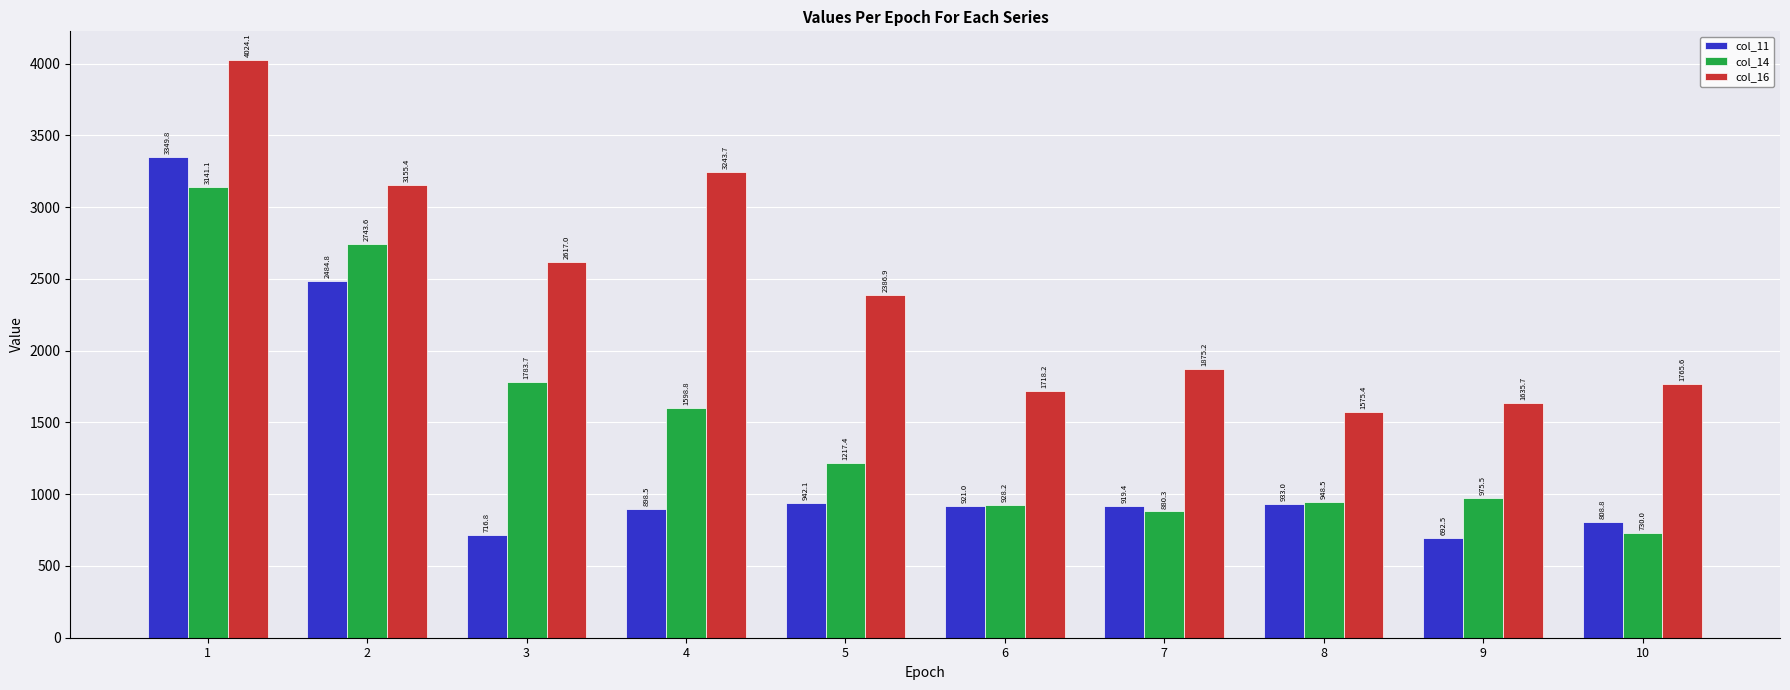

Reading right to left, transcribe all the data shown in this chart.

col_11: 10=808.8	9=692.5	8=933.0	7=919.4	6=921.0	5=942.1	4=898.5	3=716.8	2=2484.8	1=3349.8
col_14: 10=730.0	9=975.5	8=948.5	7=880.3	6=928.2	5=1217.4	4=1598.8	3=1783.7	2=2743.6	1=3141.1
col_16: 10=1765.6	9=1635.7	8=1575.4	7=1875.2	6=1718.2	5=2386.9	4=3243.7	3=2617.0	2=3155.4	1=4024.1